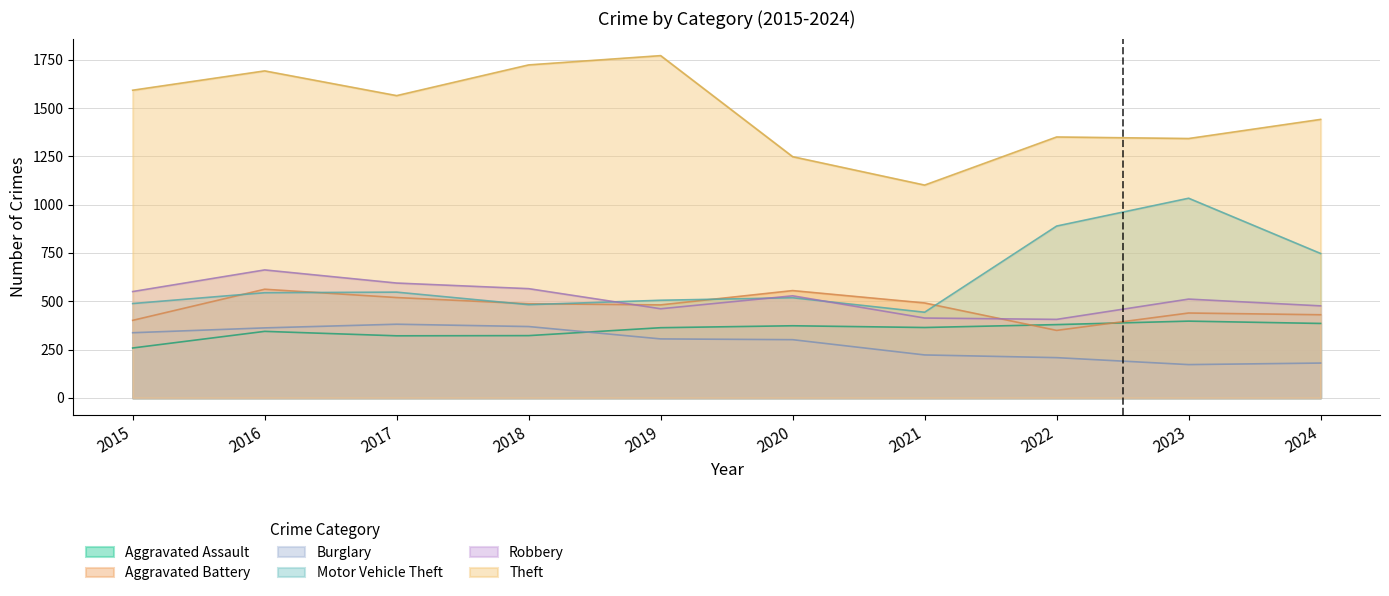

True or false: Burglary has more than 1 points higher than both neighbors.

False